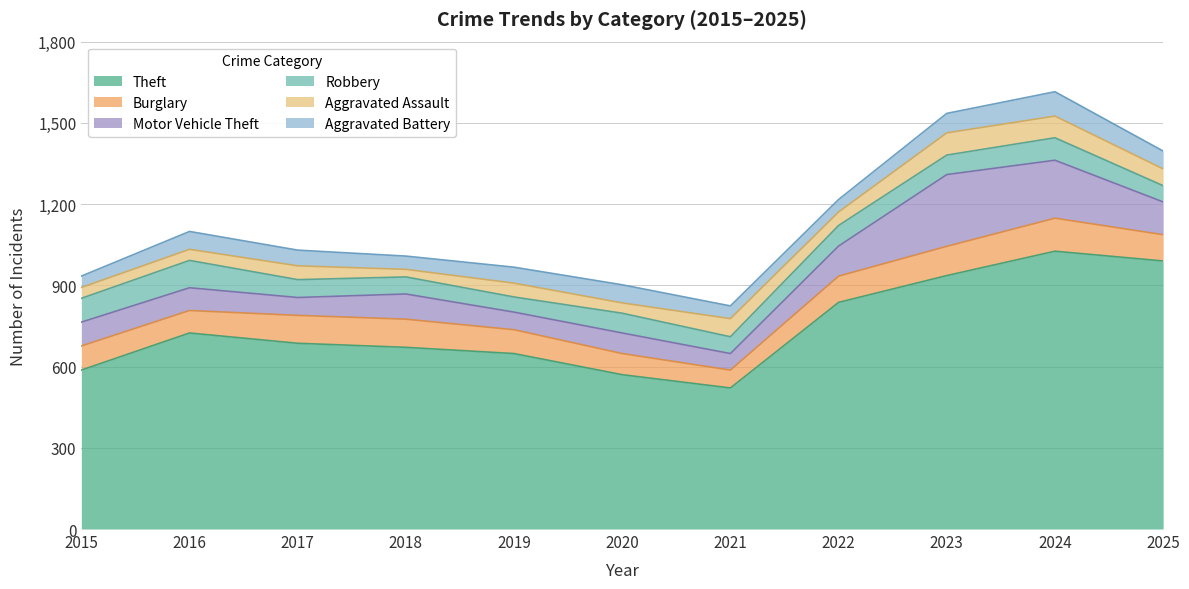

What is the maximum value shown in the chart?

1026